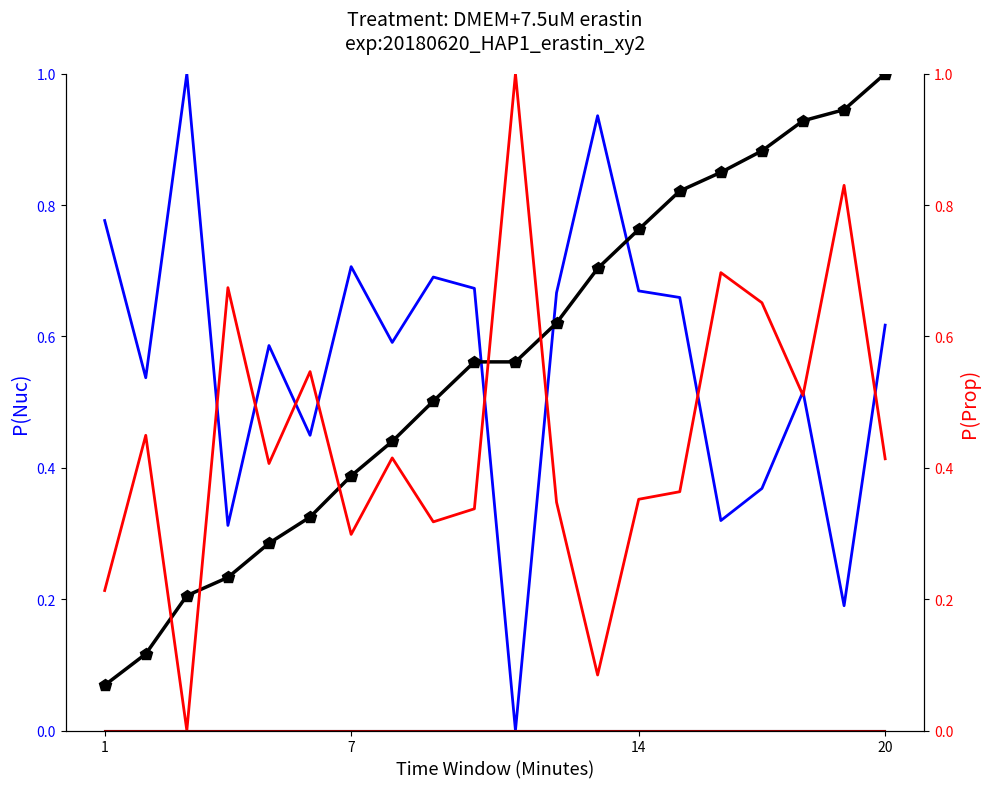

Reading left to right, list all the values displayed in this chart.

col_1: 0.8	0.5	1.0	0.3	0.6	0.4	0.7	0.6	0.7	0.7	0.0	0.7	0.9	0.7	0.7	0.3	0.4	0.5	0.2	0.6
col_3: 0.0	0.0	0.0	0.0	0.0	0.0	0.0	0.0	0.0	0.0	0.0	0.0	0.0	0.0	0.0	0.0	0.0	0.0	0.0	0.0
col_1 cumul: 0.1	0.1	0.2	0.2	0.3	0.3	0.4	0.4	0.5	0.6	0.6	0.6	0.7	0.8	0.8	0.8	0.9	0.9	0.9	1.0
col_2: 0.2	0.4	0.0	0.7	0.4	0.5	0.3	0.4	0.3	0.3	1.0	0.3	0.1	0.4	0.4	0.7	0.7	0.5	0.8	0.4
col_4: 0.0	0.0	0.0	0.0	0.0	0.0	0.0	0.0	0.0	0.0	0.0	0.0	0.0	0.0	0.0	0.0	0.0	0.0	0.0	0.0